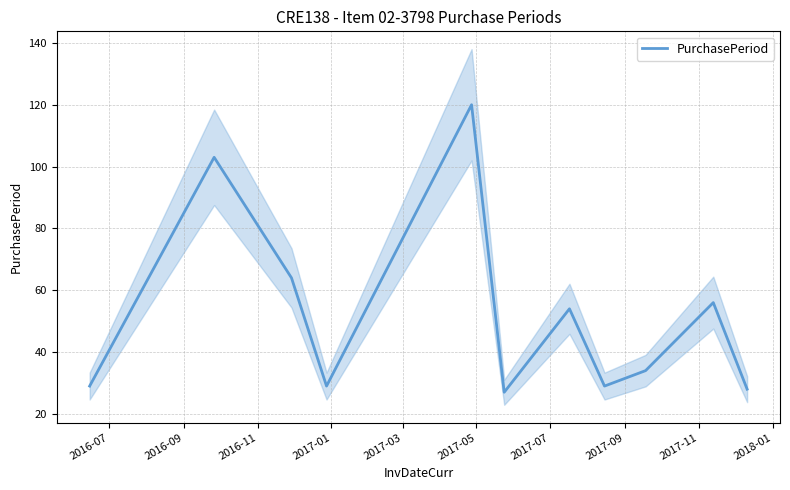

Reading left to right, what are all the values shown in this chart?

29	103	64	29	120	27	54	29	34	56	28